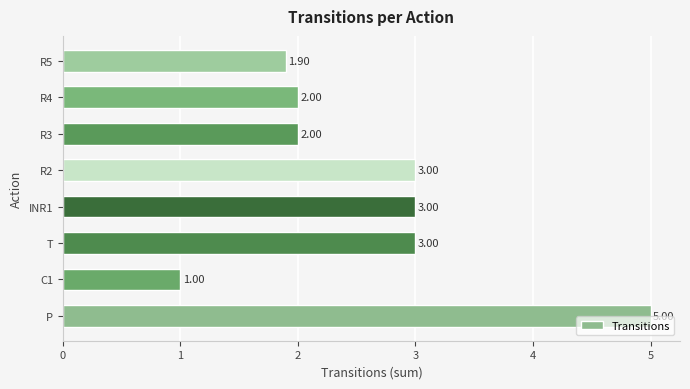

Which label corresponds to the largest value in the chart?

P